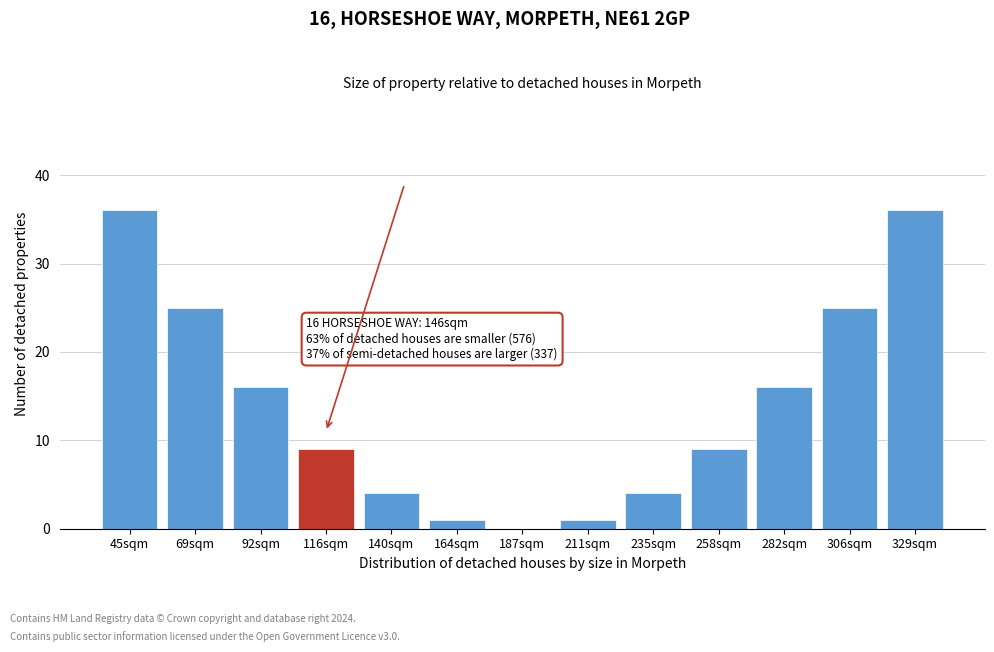

Reading left to right, list all the values displayed in this chart.

45sqm=36	69sqm=25	92sqm=16	116sqm=9	140sqm=4	164sqm=1	187sqm=0	211sqm=1	235sqm=4	258sqm=9	282sqm=16	306sqm=25	329sqm=36